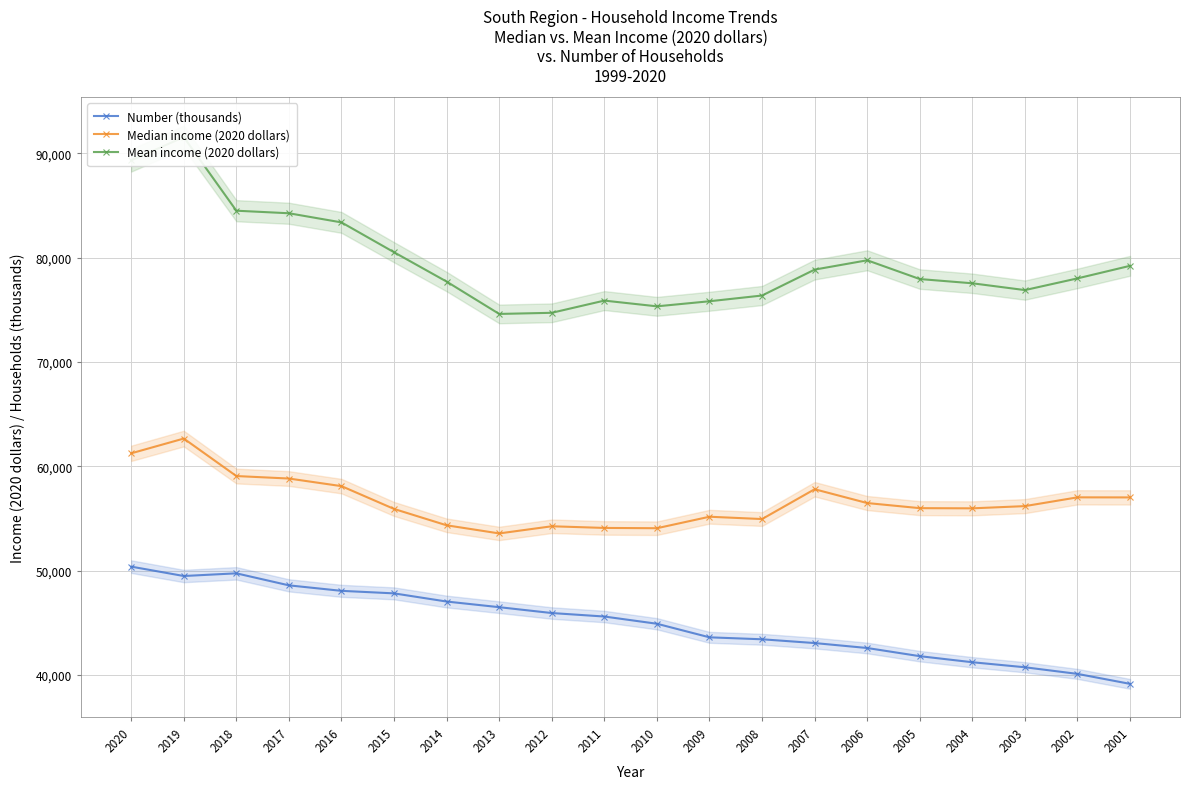

How many values in the Number (thousands) series exceed 45604?

9